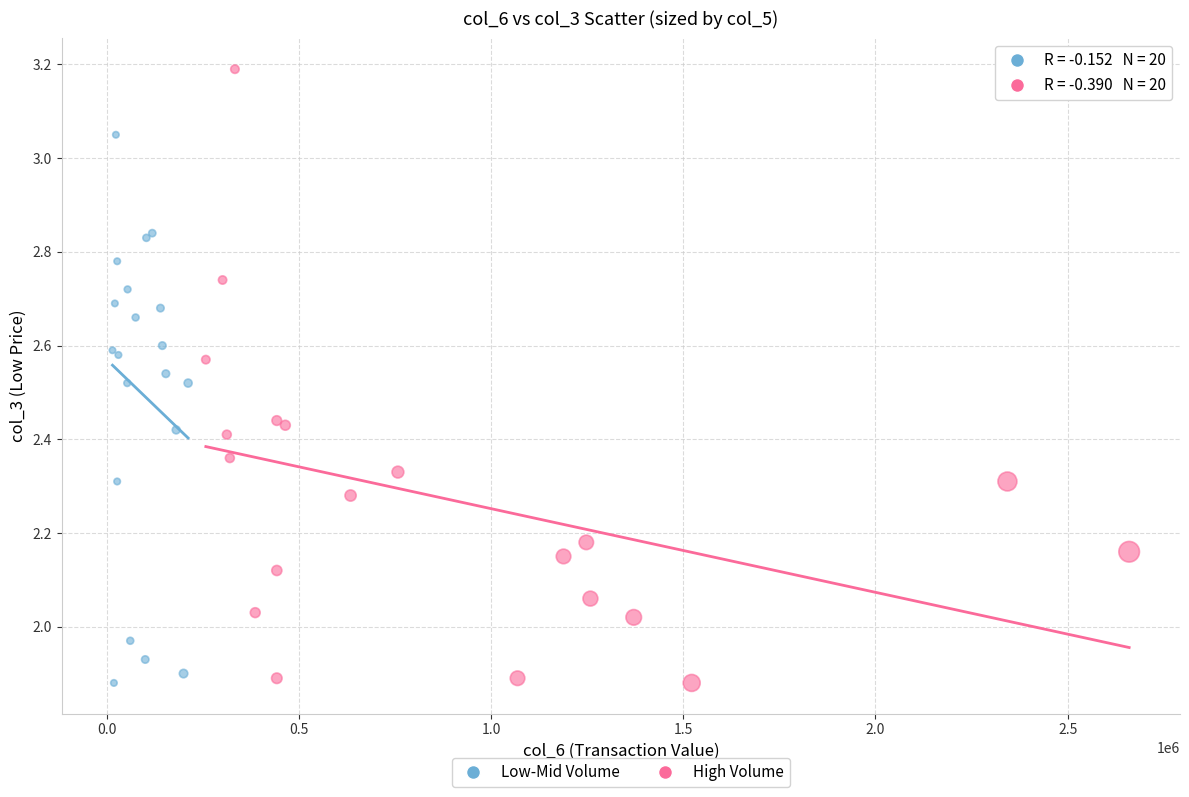

Which series has the widest spread of Y values?

High Volume